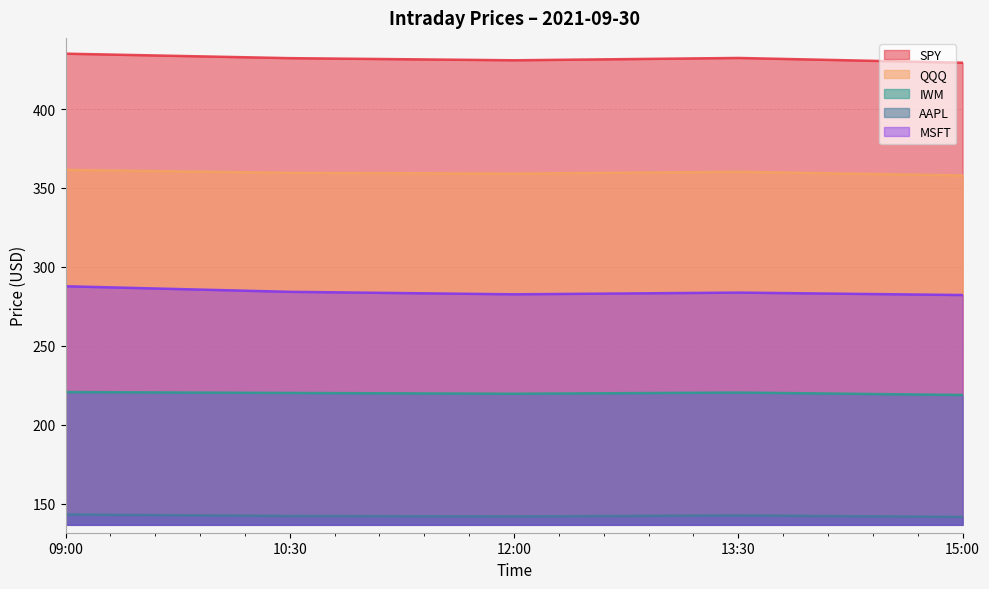

How many lines are shown in the chart?

5